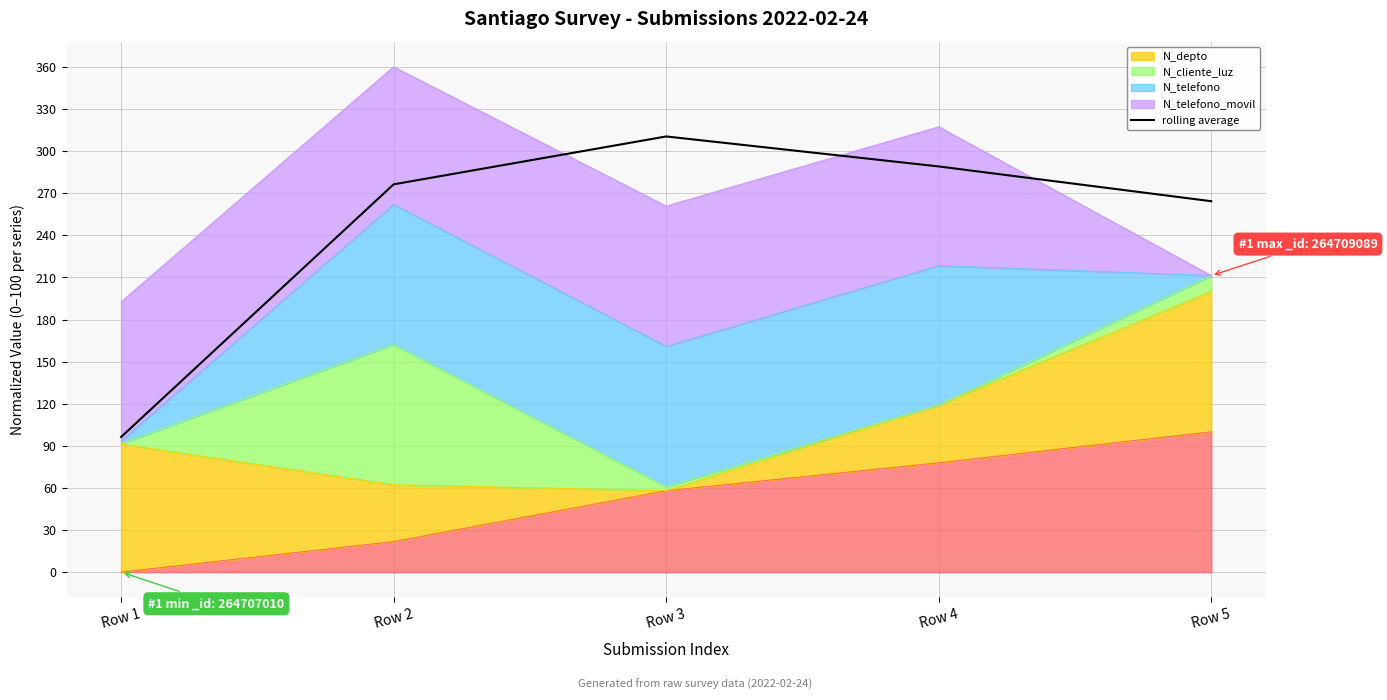

List the labels in order of value, largest first.

Row 3, Row 4, Row 2, Row 5, Row 1